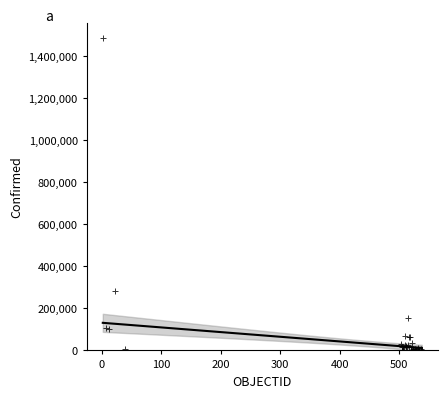

What Y value in the scatter plot is closest to 742321?

284541